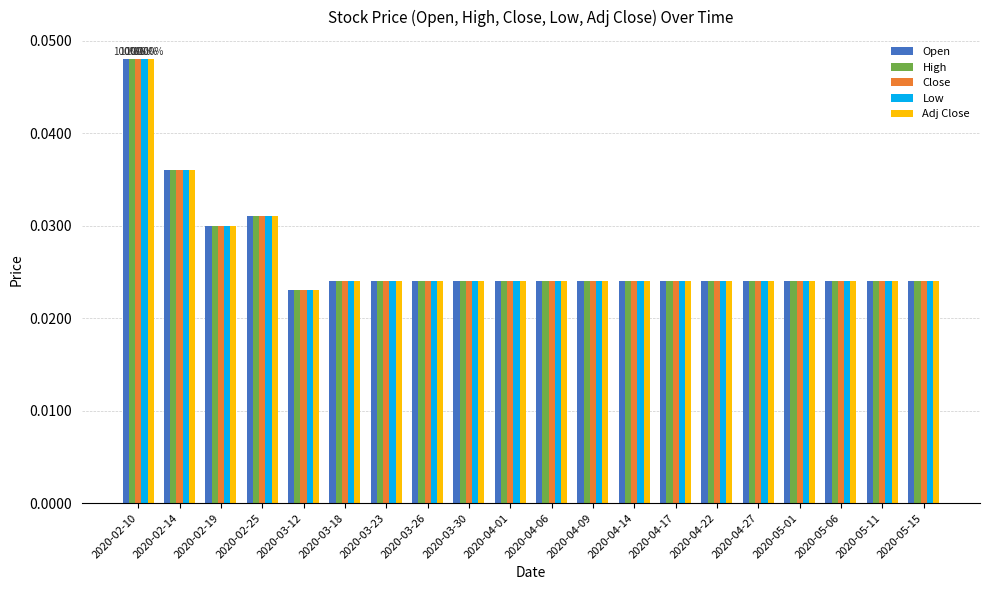

Count the Adj Close values in the range 0 to 1.

20